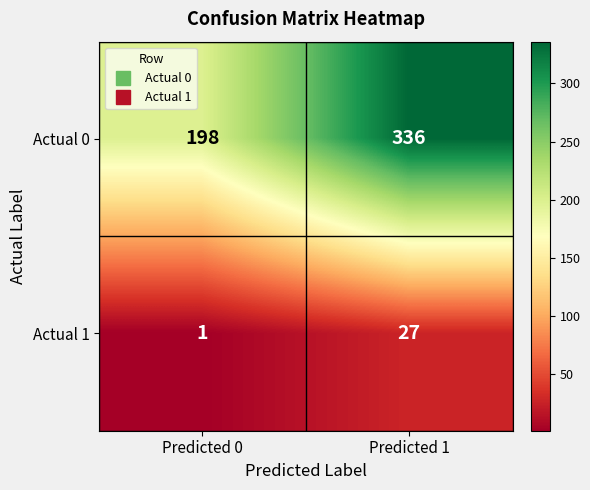

At Predicted 1, list the series in order from largest to smallest.

Actual 0, Actual 1